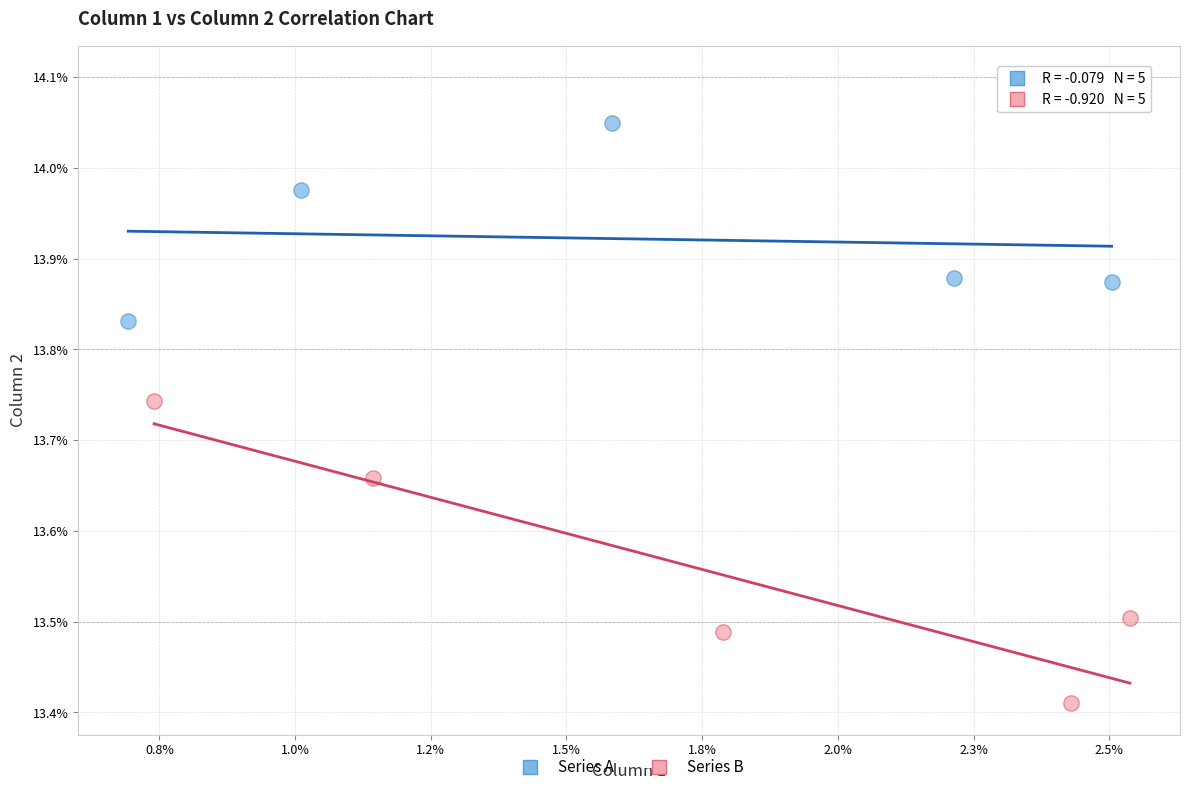

What are all the series names shown in the legend?

Series A, Series B